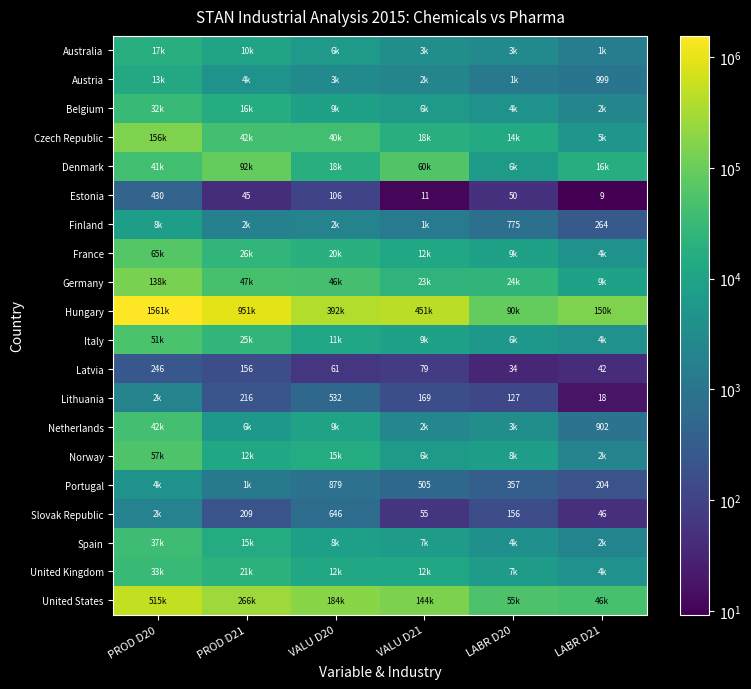

Which label corresponds to the largest value in the chart?

PROD D20